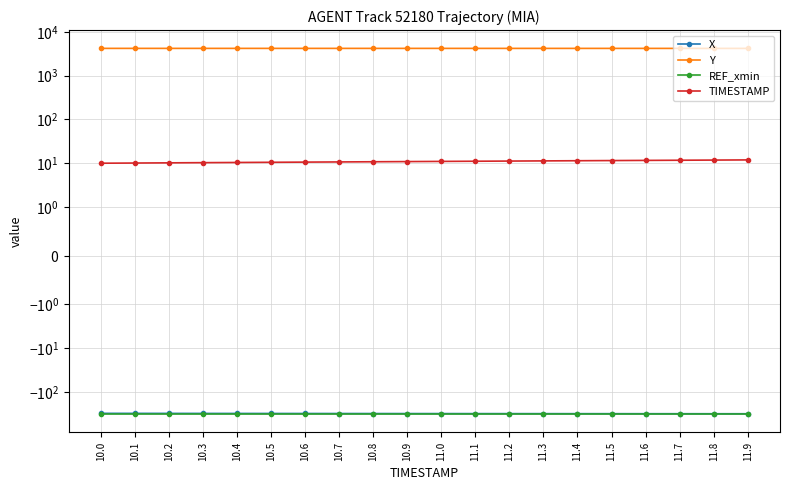

What position from the right is 10.6?

14